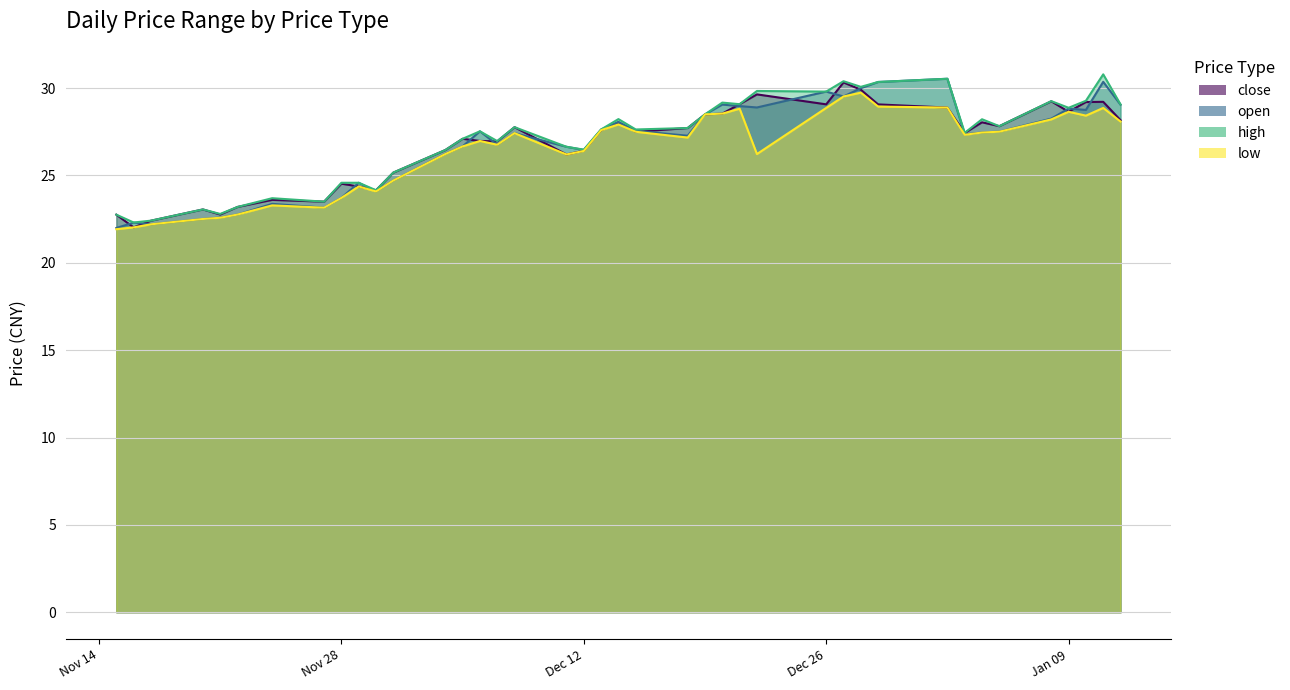

What is the value of the close point at the 13th from the left?

26.4